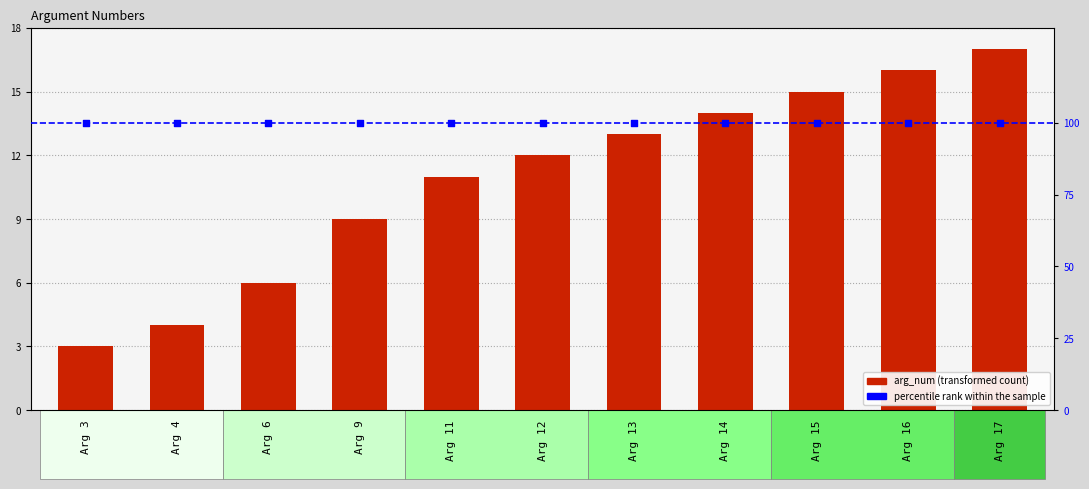

Which series has the largest total across all categories?

percentile rank within the sample